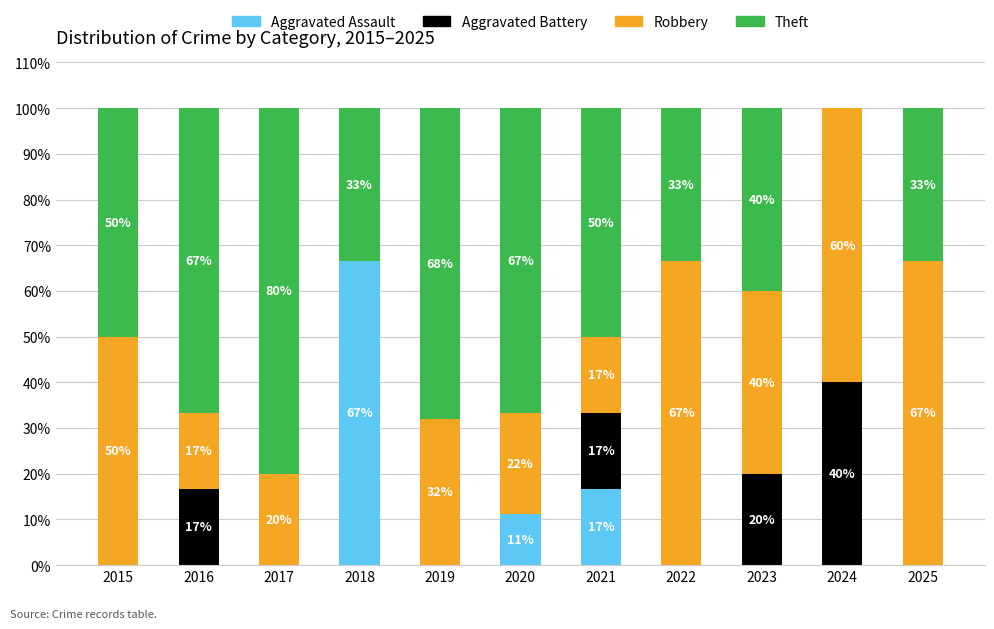

What is the total value across all series at 2022?

100.0